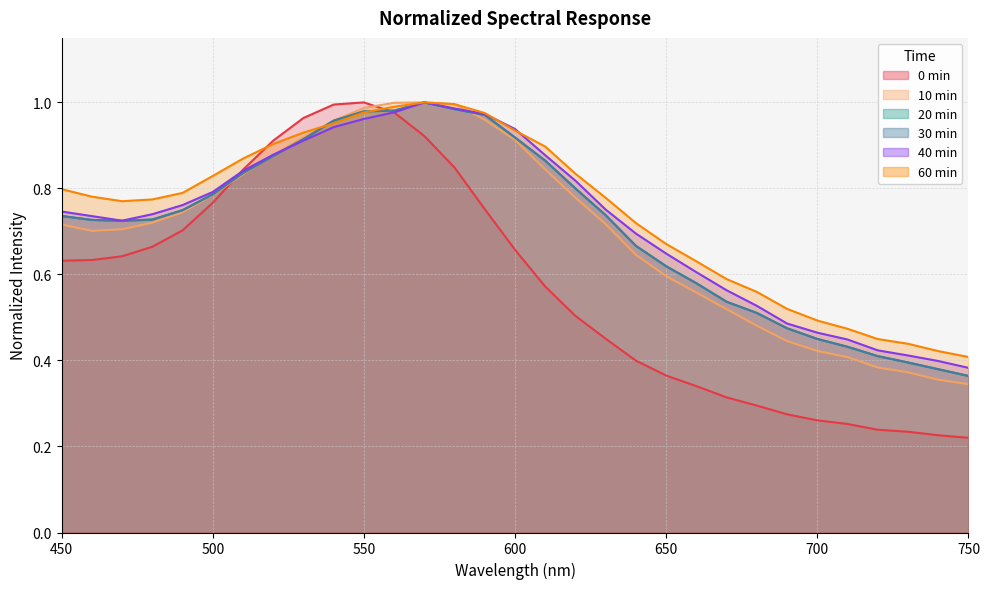

How many lines are shown in the chart?

6